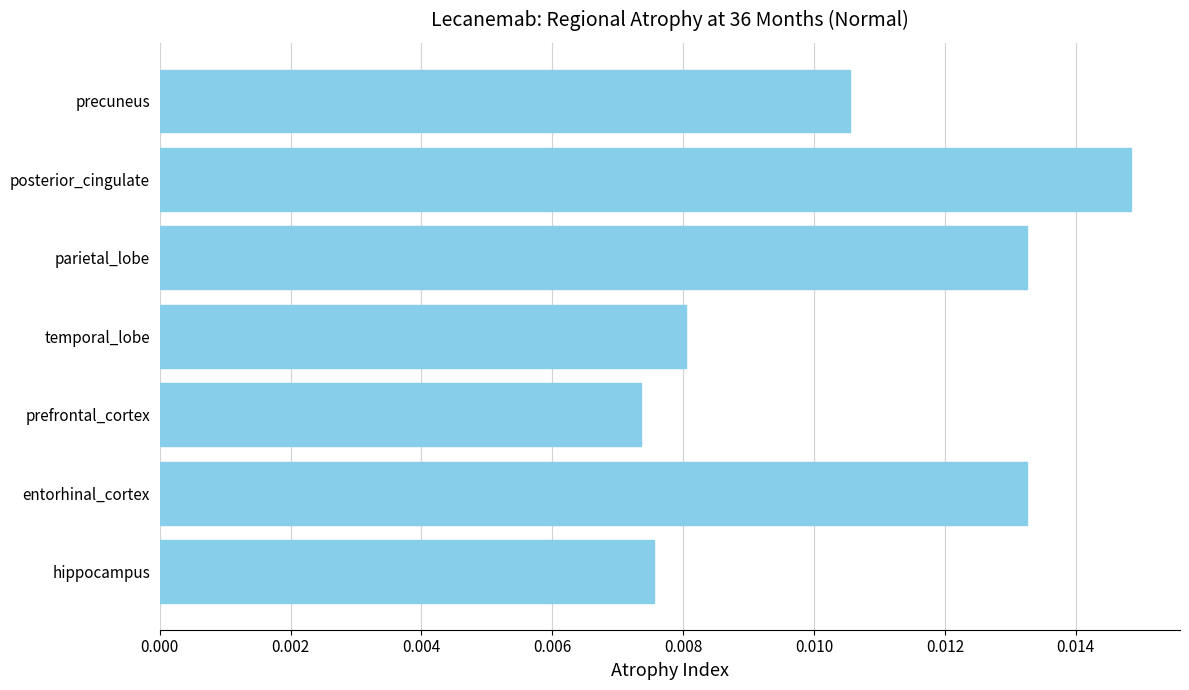

Count the values in the range 0 to 1.

7